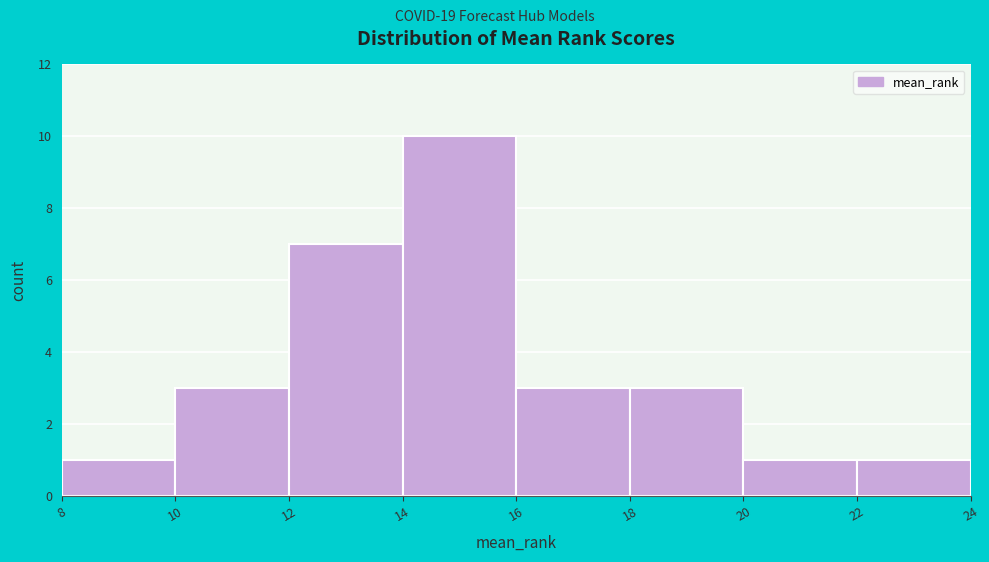

Reading left to right, transcribe this chart: for each bar, give the range it covers on the x-axis and its height. The values are not printed on the chart, so give them approximately, as read against the axis.

8 to 10: 1
10 to 12: 3
12 to 14: 7
14 to 16: 10
16 to 18: 3
18 to 20: 3
20 to 22: 1
22 to 24: 1